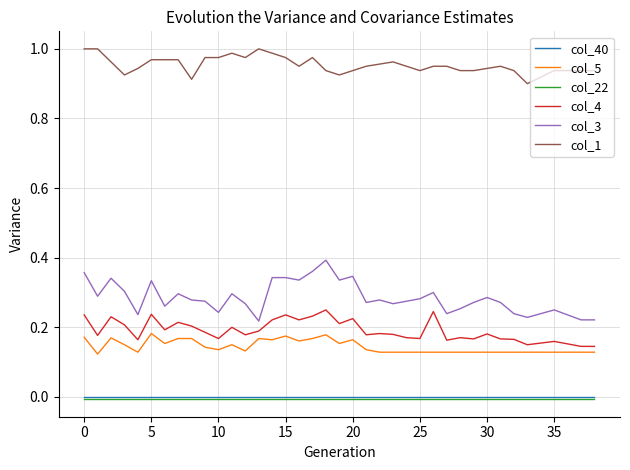

Which series has the largest total across all categories?

col_1